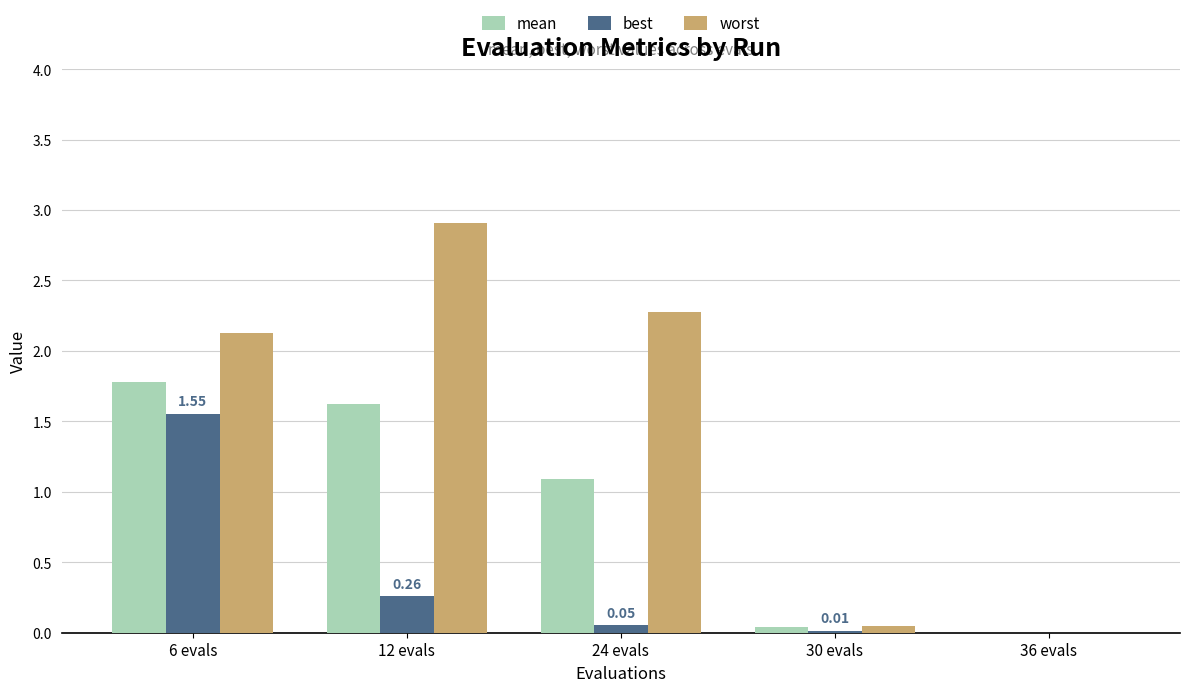

Does the chart contain stacked bars?

No